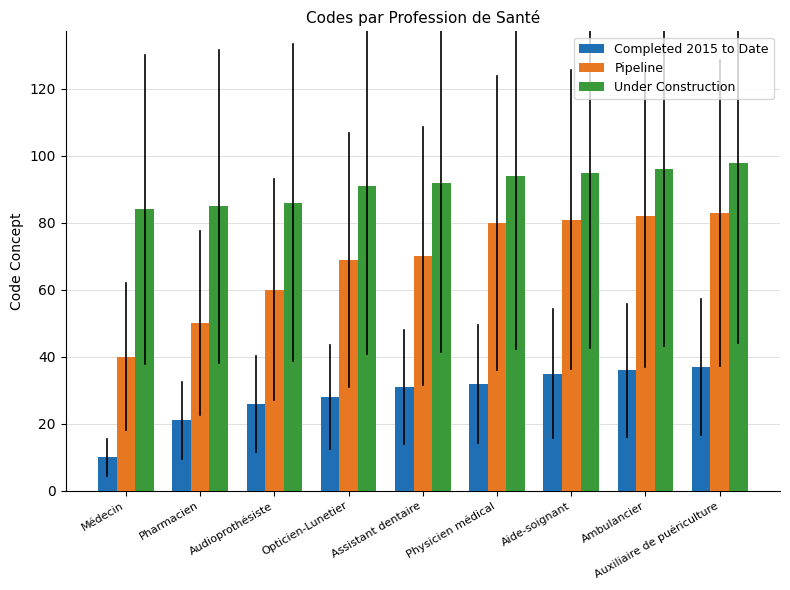

The value of Under Construction at Assistant dentaire is 21. True or false?

False